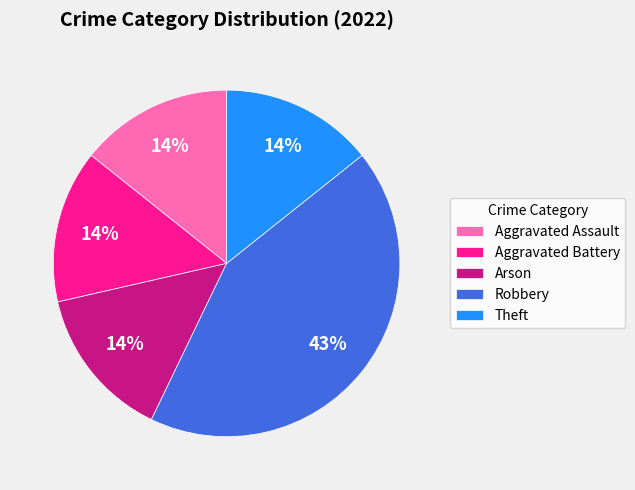

Is it true that Arson is 29% of the pie?

False